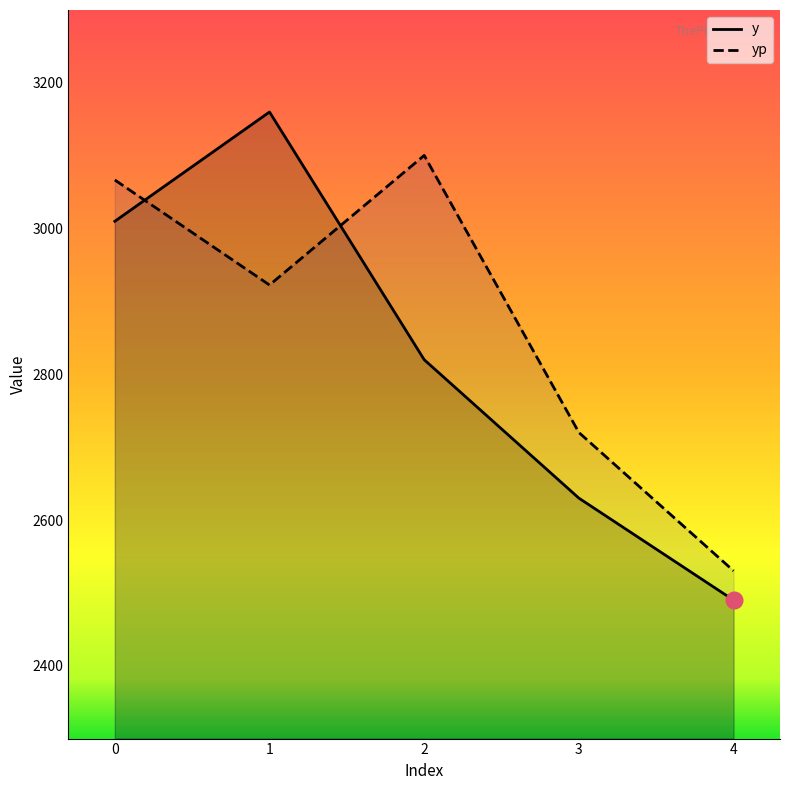

How many values in the yp series are below 2922?

2